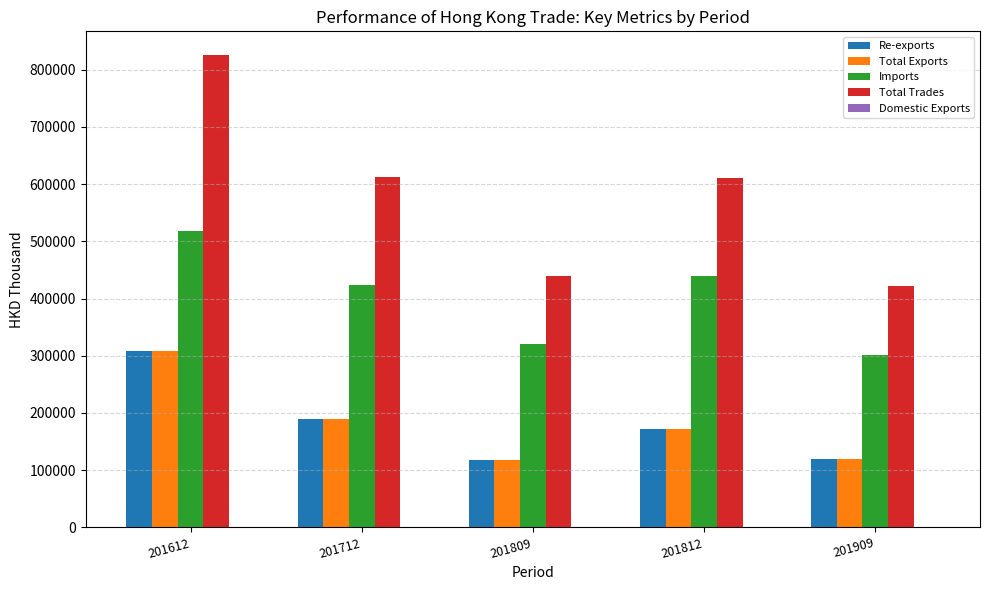

True or false: Total Exports has a value of 310767.2 at 201712.

False